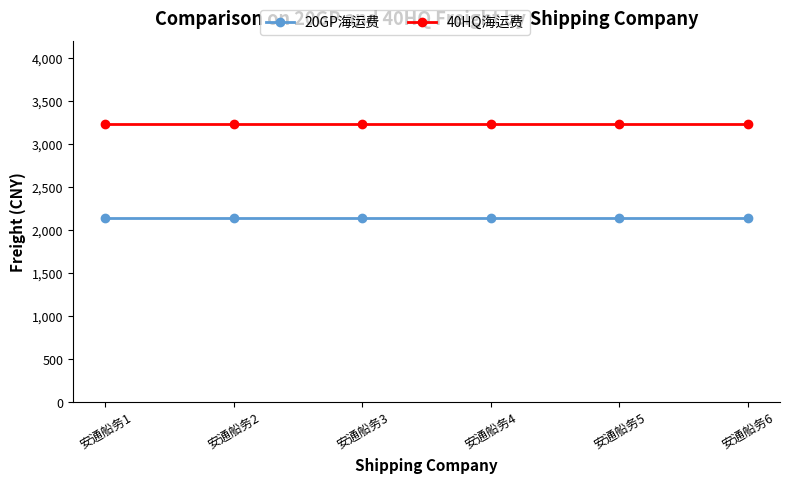

What is the maximum value for 20GP海运费?

2138